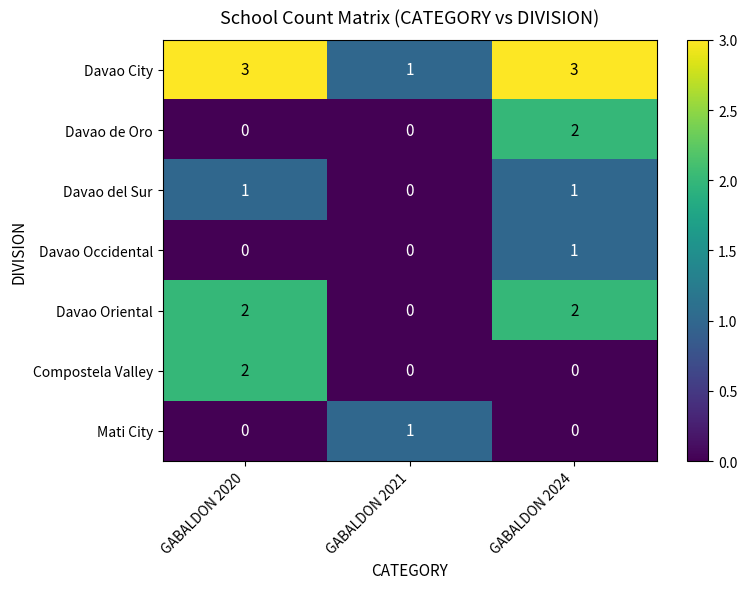

Count the Davao Occidental values in the range 0 to 1.

3